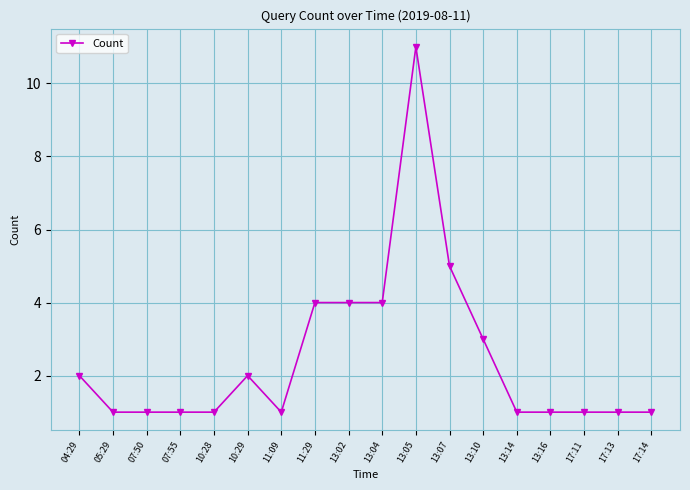

Reading left to right, transcribe all the data shown in this chart.

2	1	1	1	1	2	1	4	4	4	11	5	3	1	1	1	1	1